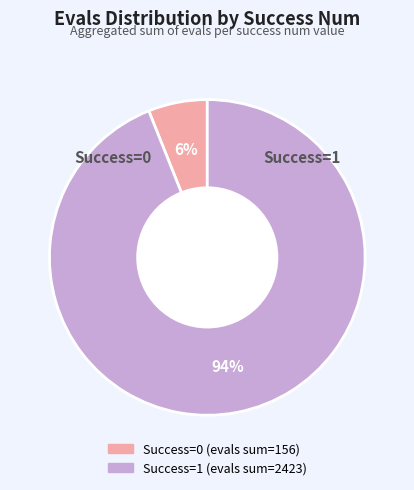

Is there any slice that represents more than half of the pie?

Yes